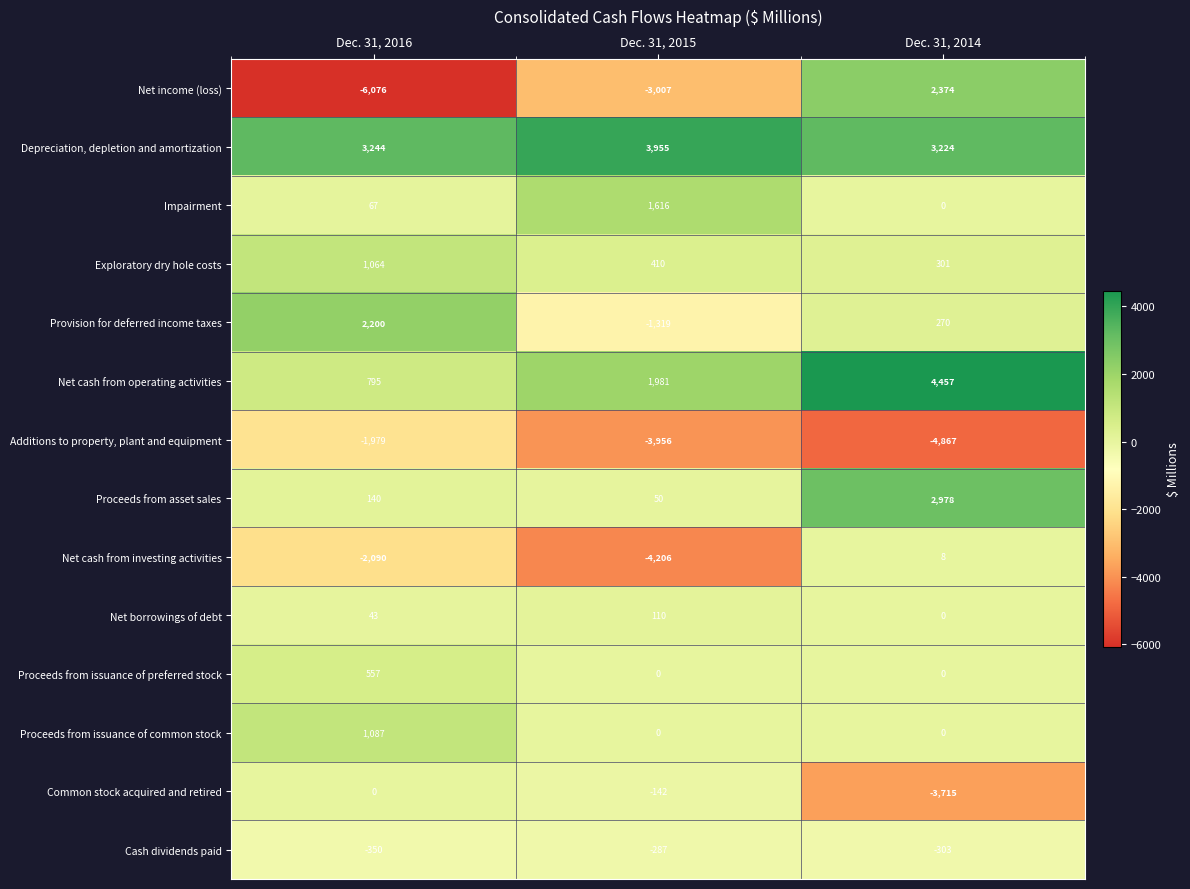

True or false: Proceeds from issuance of common stock has a value of 1701 at Dec. 31, 2016.

False